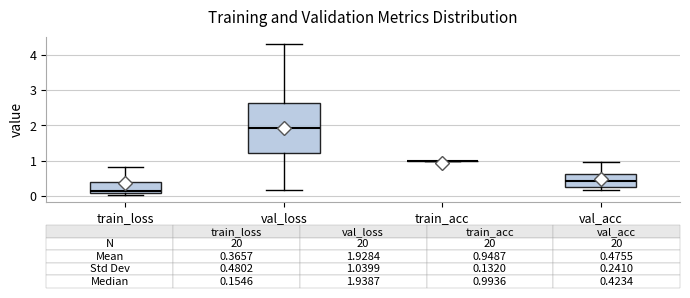

Comparing the boxes themselves (not the whiskers), which one is the tallest?

val_loss